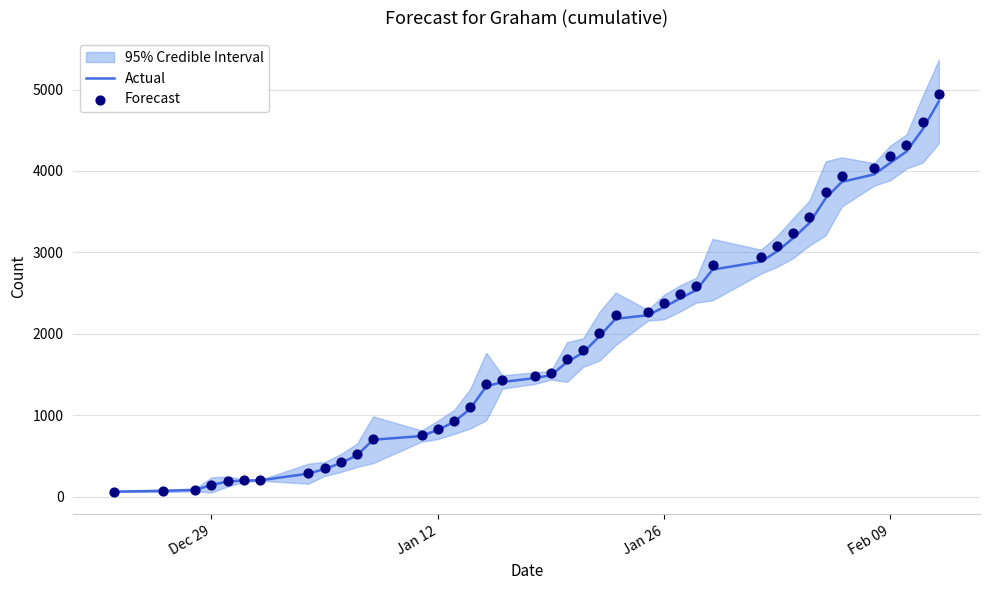

The value of Actual at Dec 29 is 146. True or false?

True